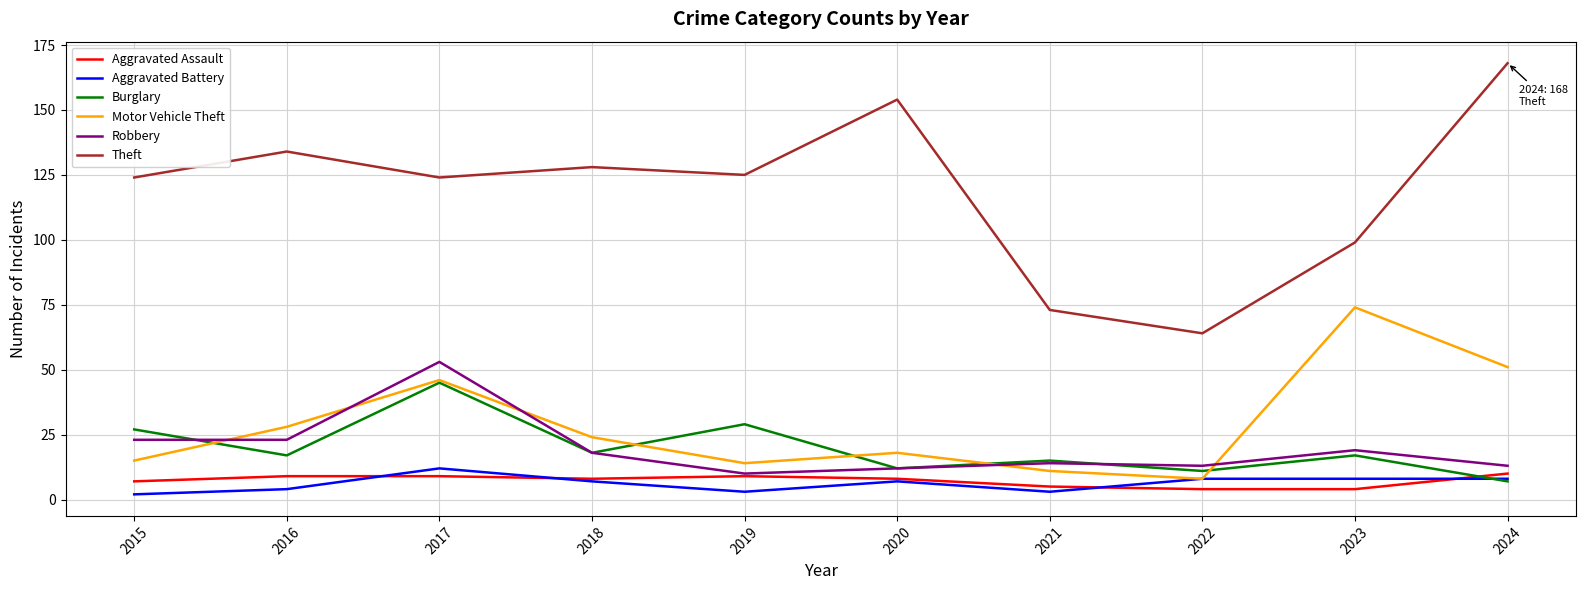

Where is the first local minimum for Theft?

2017